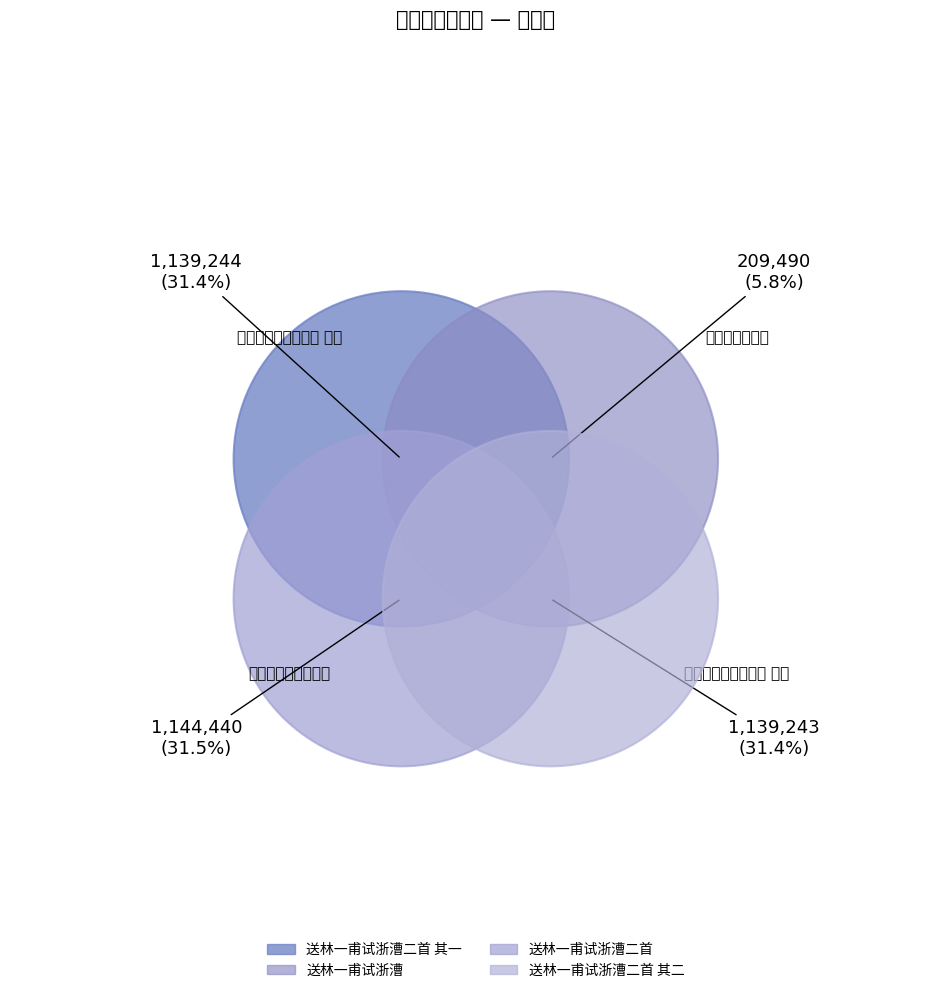

Between 送林一甫试浙漕二首 and 送林一甫试浙漕二首 其二, which is larger?

送林一甫试浙漕二首